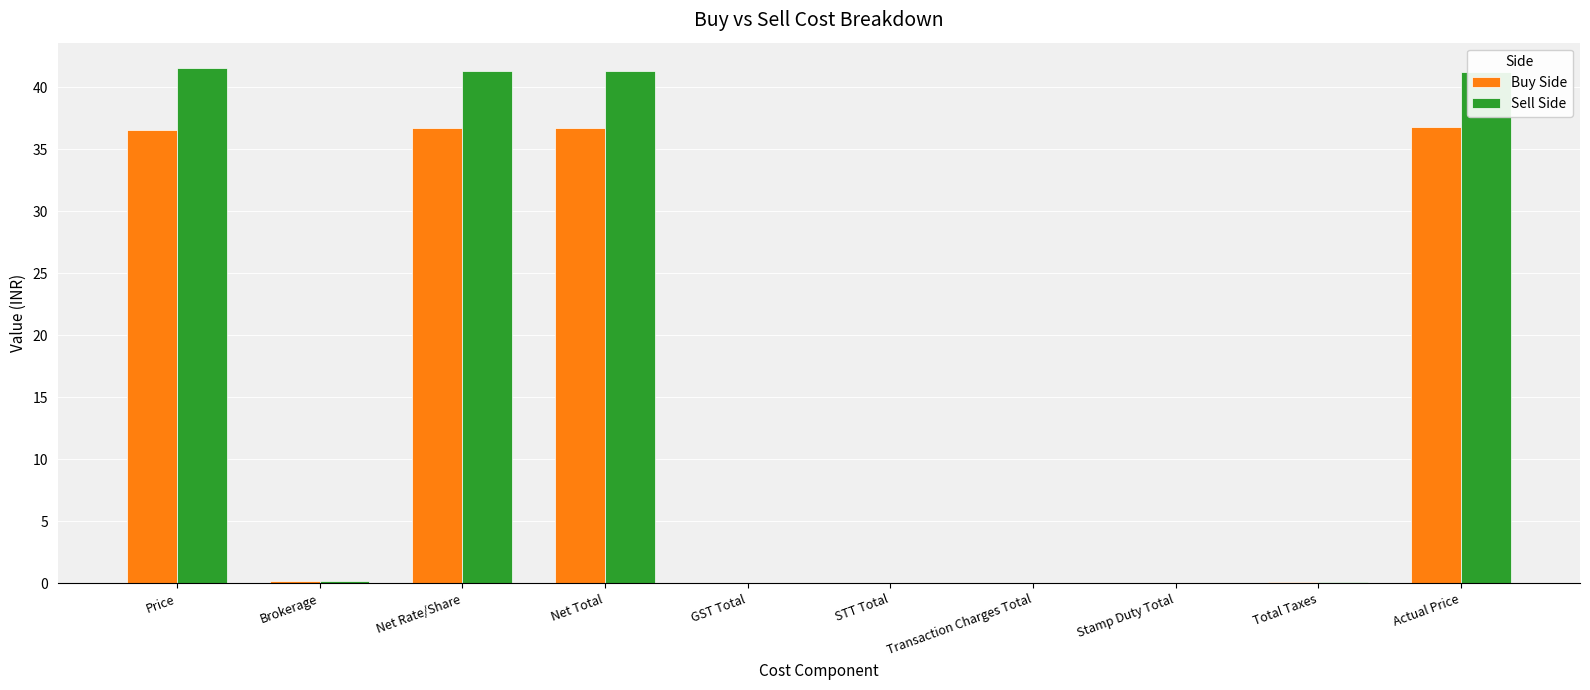

What is the sum of all Sell Side values?

165.7